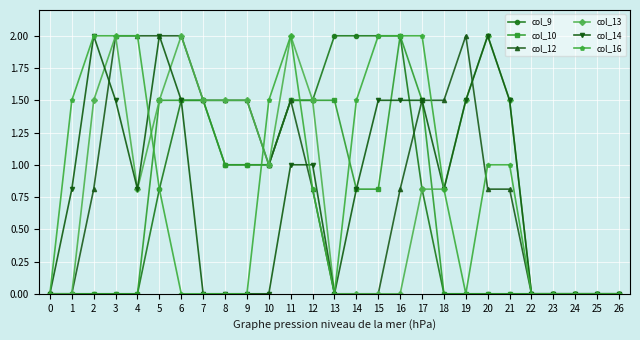

Reading left to right, list all the values displayed in this chart.

col_9: 0.0	0.0	0.0	0.0	0.0	0.8	1.5	1.5	1.0	1.0	1.0	1.5	1.5	2.0	2.0	2.0	2.0	0.8	0.0	0.0	0.0	0.0	0.0	0.0	0.0	0.0	0.0
col_10: 0.0	0.0	0.0	0.0	0.0	1.5	1.5	1.5	1.0	1.0	1.0	1.5	1.5	1.5	0.8	0.8	2.0	1.5	0.0	0.0	0.0	0.0	0.0	0.0	0.0	0.0	0.0
col_12: 0.0	0.0	0.8	2.0	2.0	2.0	2.0	1.5	1.5	1.5	1.0	1.5	0.8	0.0	0.0	0.0	0.8	1.5	1.5	2.0	0.8	0.8	0.0	0.0	0.0	0.0	0.0
col_13: 0.0	0.0	1.5	2.0	0.8	1.5	2.0	1.5	1.5	1.5	1.0	2.0	1.5	0.0	0.0	0.0	0.0	0.8	0.8	1.5	2.0	1.5	0.0	0.0	0.0	0.0	0.0
col_14: 0.0	0.8	2.0	1.5	0.8	2.0	1.5	0.0	0.0	0.0	0.0	1.0	1.0	0.0	0.8	1.5	1.5	1.5	0.8	1.5	2.0	1.5	0.0	0.0	0.0	0.0	0.0
col_16: 0.0	1.5	2.0	2.0	2.0	0.8	0.0	0.0	0.0	0.0	1.5	2.0	0.8	0.0	1.5	2.0	2.0	2.0	0.8	0.0	1.0	1.0	0.0	0.0	0.0	0.0	0.0